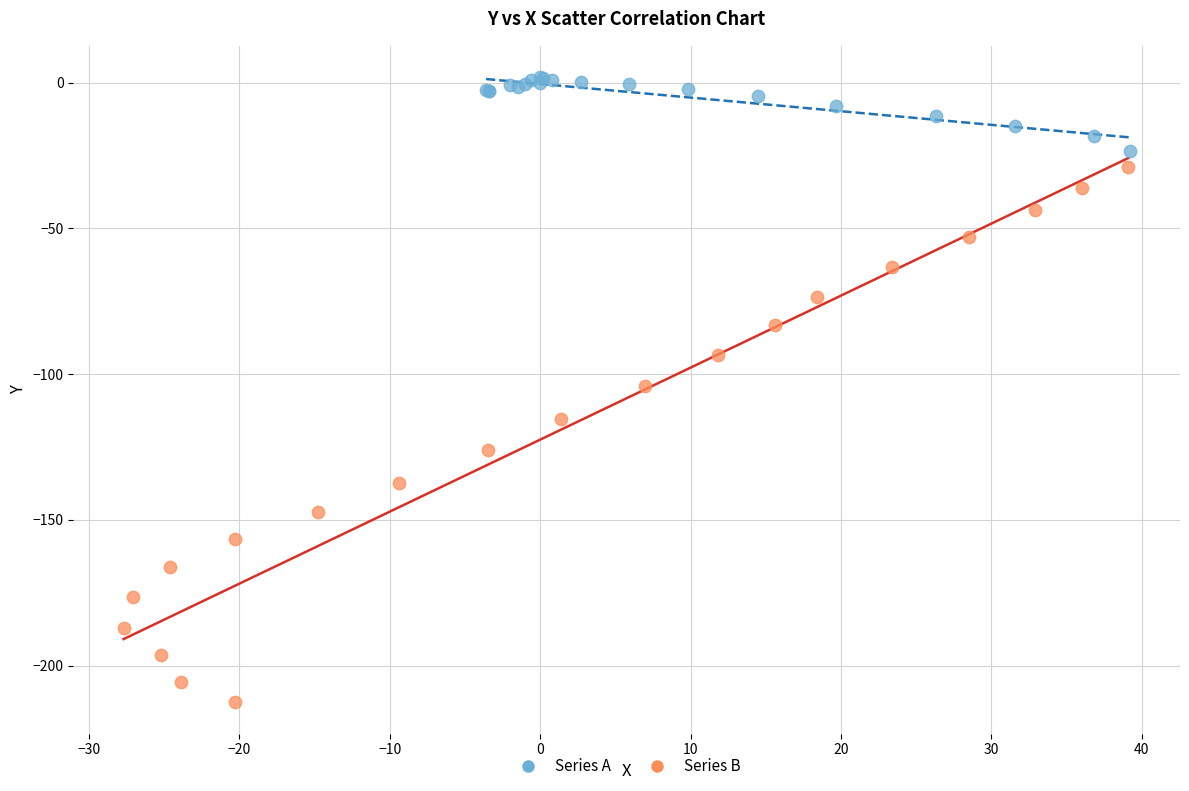

Which series has the widest spread of Y values?

Series B